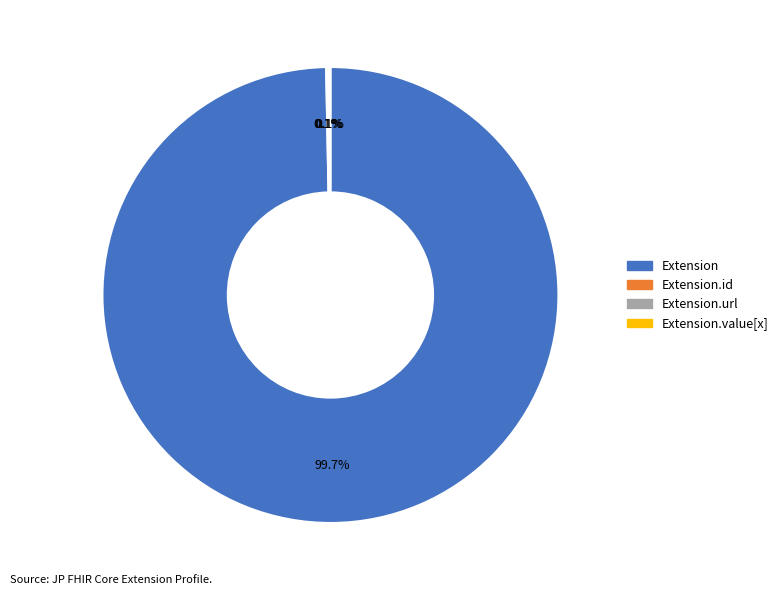

Is there a majority slice in this chart?

Yes